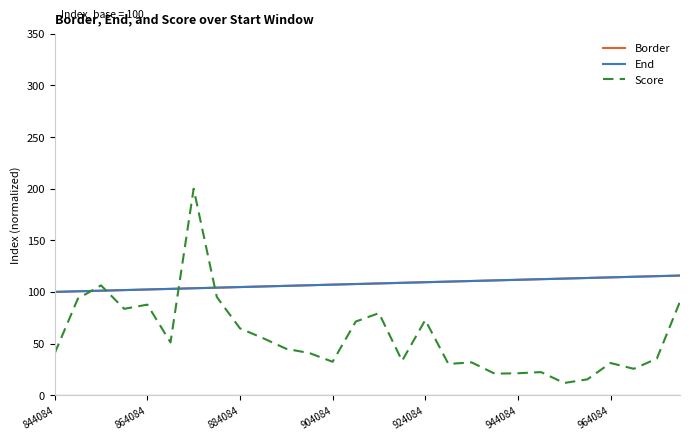

After their last crossing, which series has the higher values: Score or End?

End